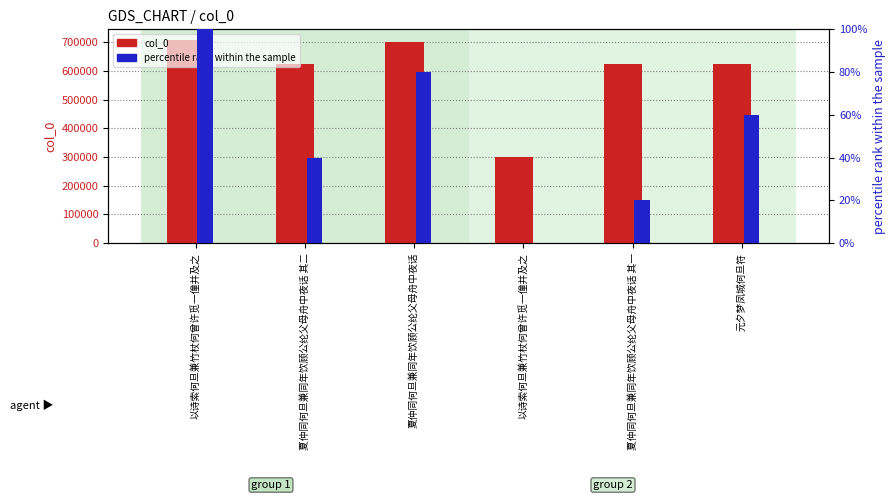

Which category has the lowest value across all series?

以诗索何旦兼竹杖何曾许觅一僮并及之